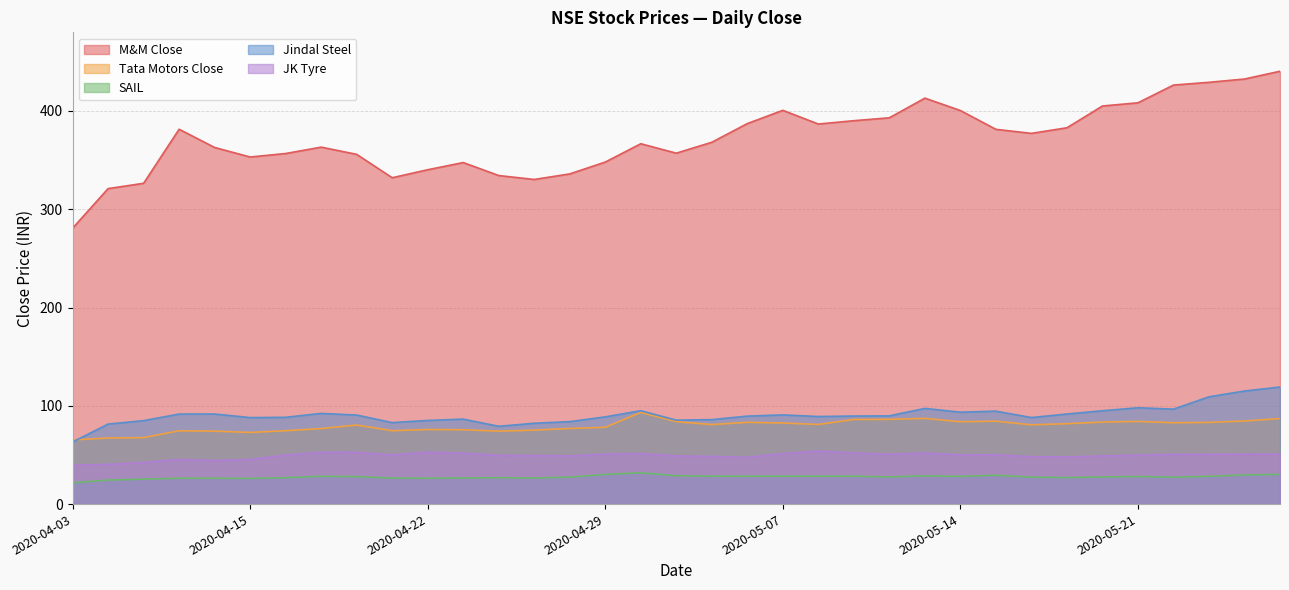

What is the label of the 7th point from the right?

2020-05-19